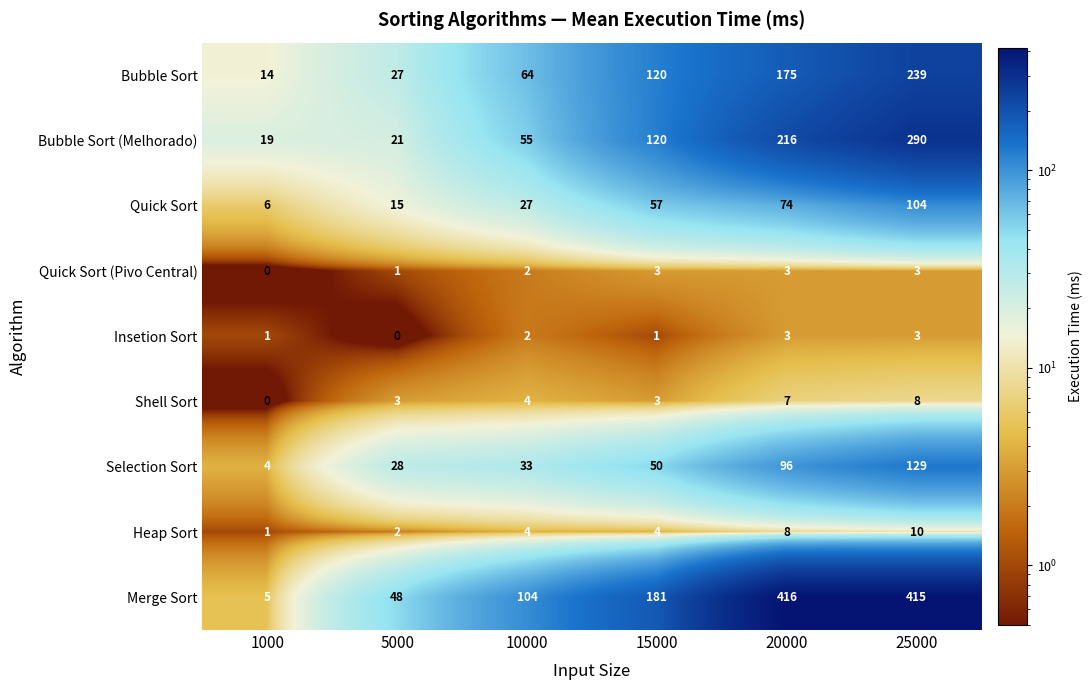

Is it true that Insetion Sort equals 4 at 20000?

False